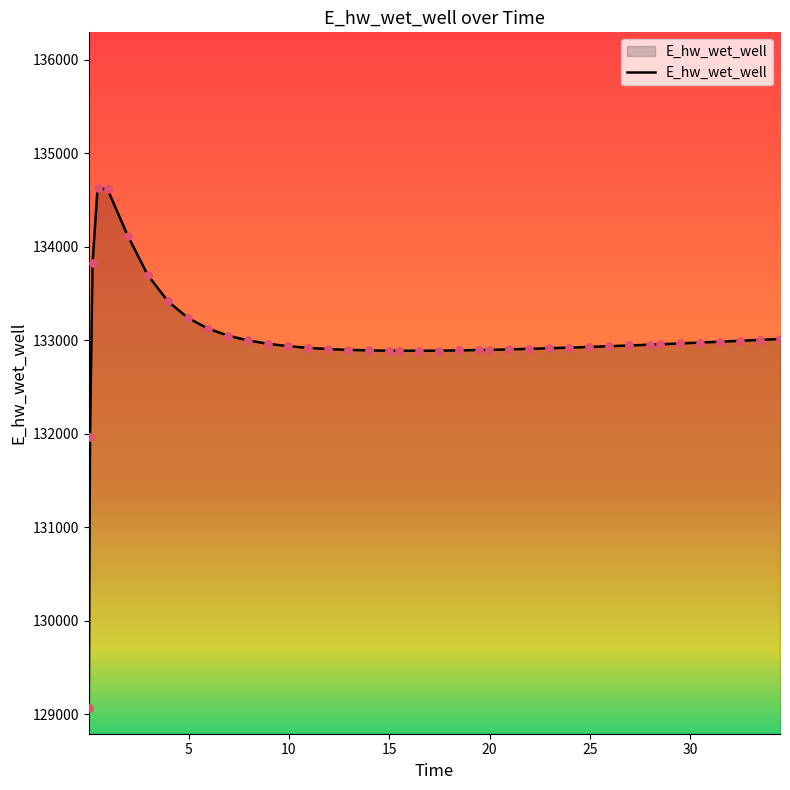

What is the minimum value shown in the chart?

129070.3